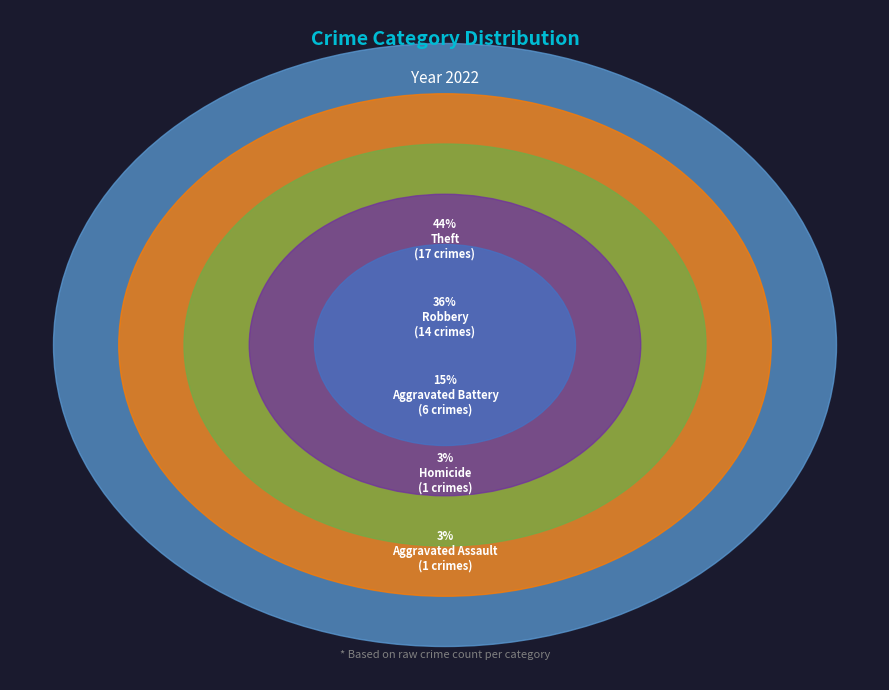

Does Homicide account for over 50% of the chart?

No